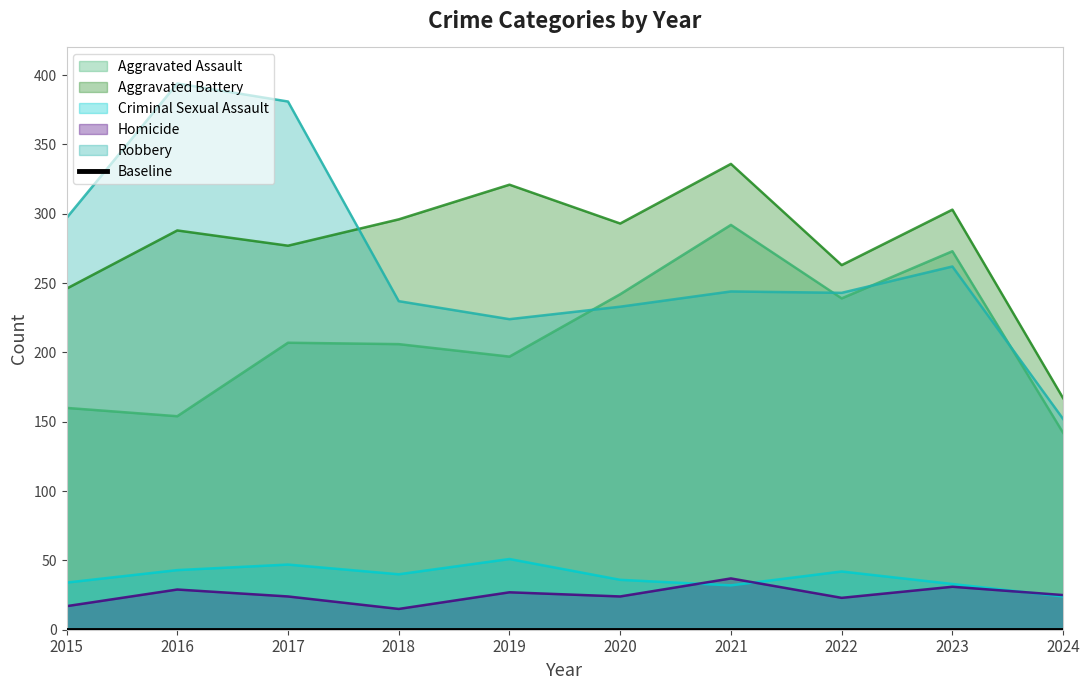

What is the difference between the Homicide values at 2017 and 2023?

7